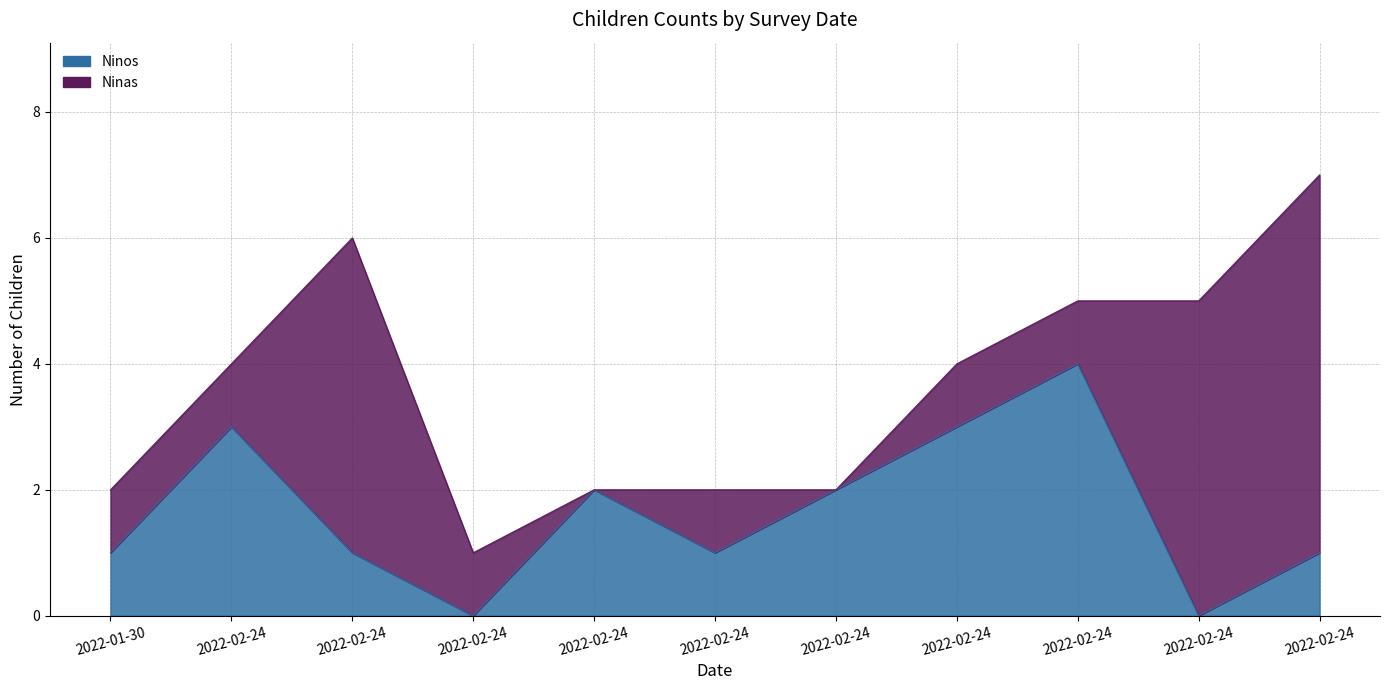

Which has a higher value, 2022-02-24 or 2022-02-24?

2022-02-24